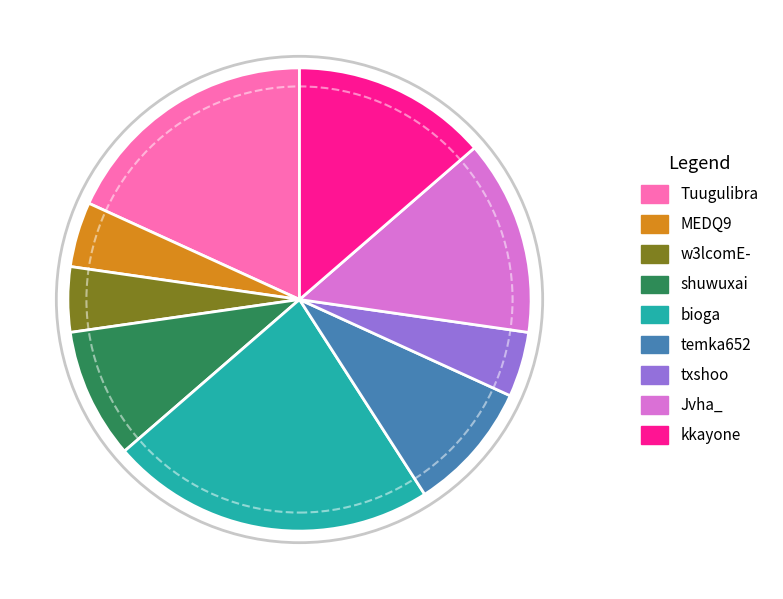

Is it true that kkayone is 25% of the pie?

False